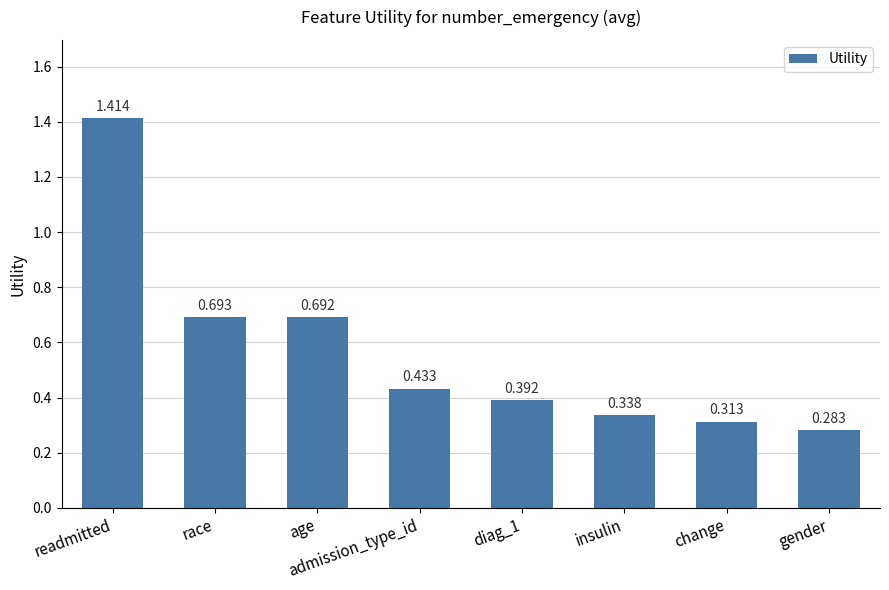

At which category does the chart reach its minimum across all series?

gender